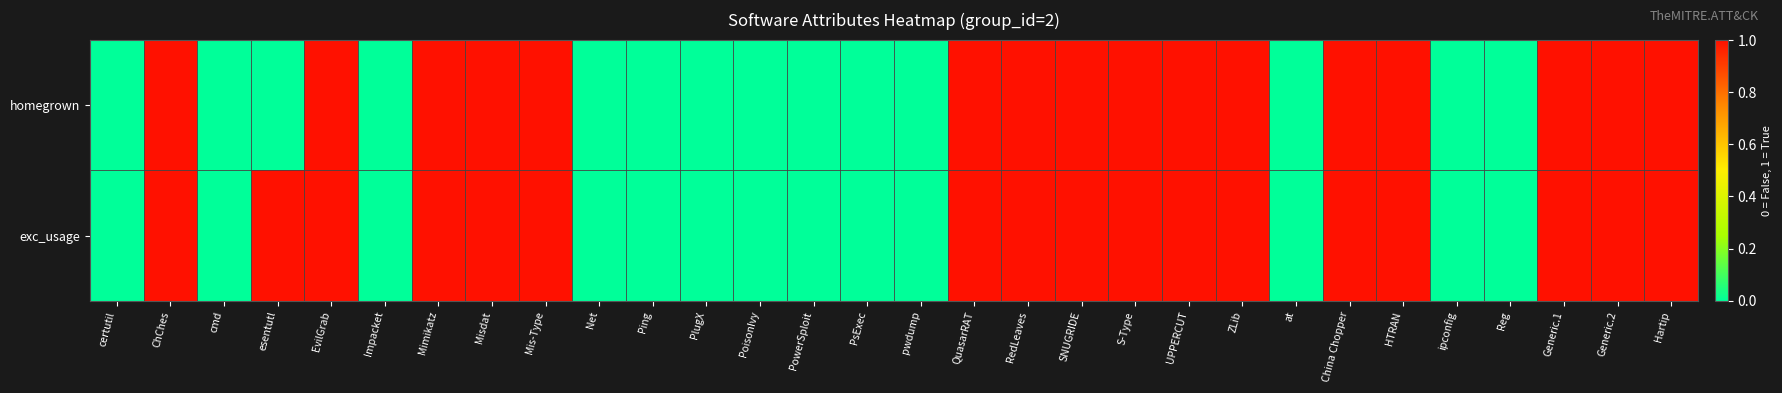

List the series in order of their overall mean, lowest first.

homegrown, exc_usage